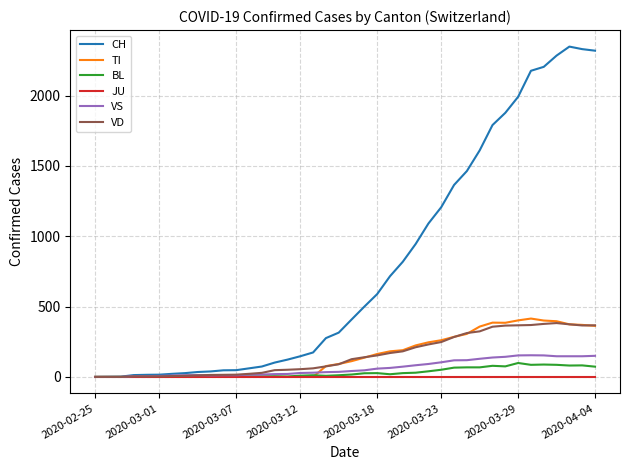

Which series has the largest range (max minus min)?

CH